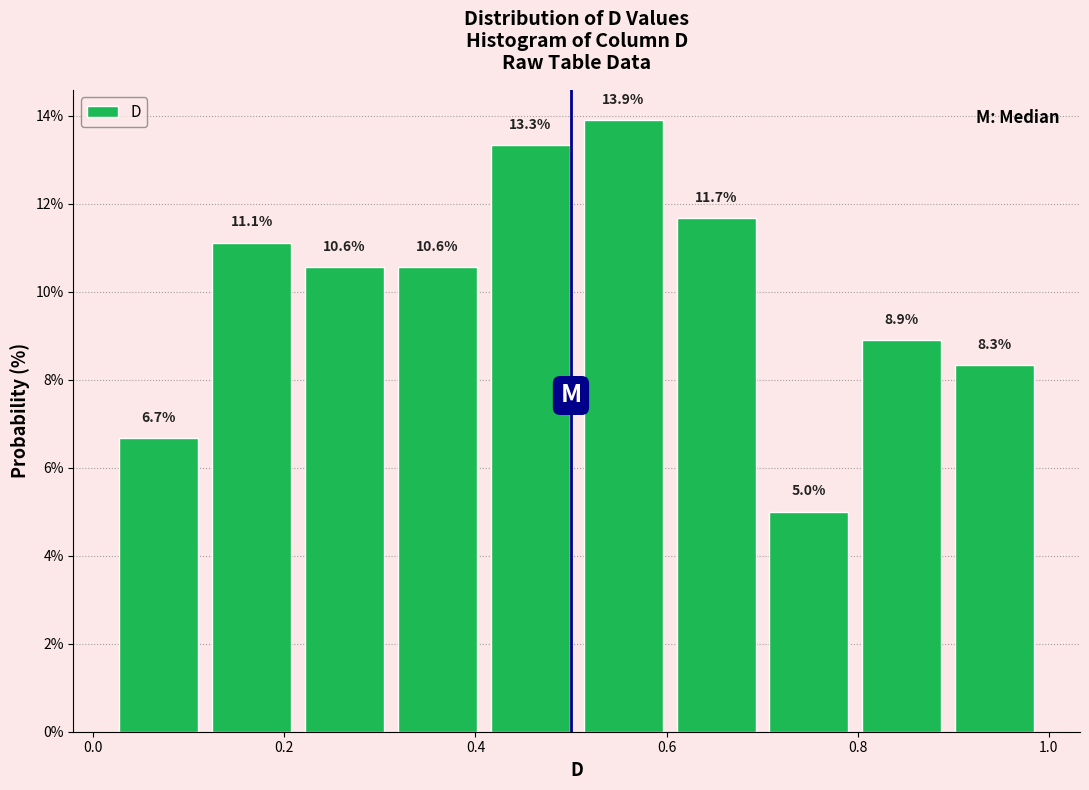

Reading left to right, list every bar in this chart as the range it spans on the x-axis followed by its height. The bar edges are not printed on the chart, so give them approximately, as read against the axis.

0.02 to 0.12: 6.7
0.12 to 0.22: 11.1
0.22 to 0.32: 10.6
0.32 to 0.40: 10.6
0.40 to 0.50: 13.3
0.50 to 0.60: 13.9
0.60 to 0.70: 11.7
0.70 to 0.80: 5.0
0.80 to 0.90: 8.9
0.90 to 1.00: 8.3